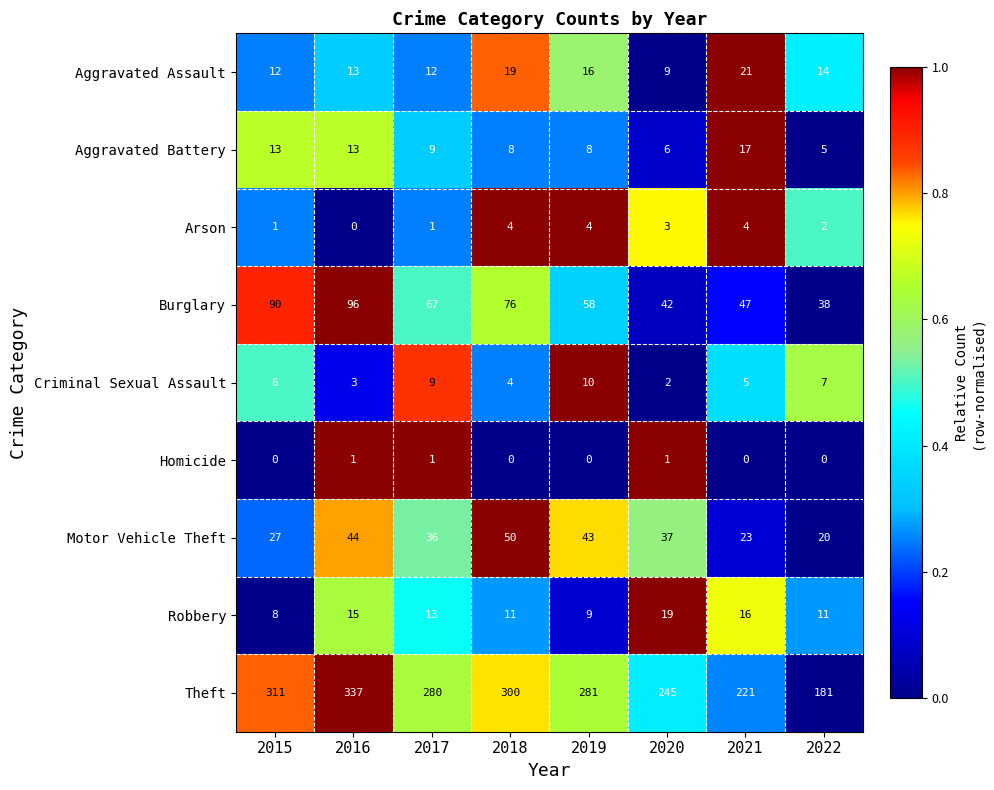

List the series in order of their peak value, highest first.

Theft, Burglary, Motor Vehicle Theft, Aggravated Assault, Robbery, Aggravated Battery, Criminal Sexual Assault, Arson, Homicide